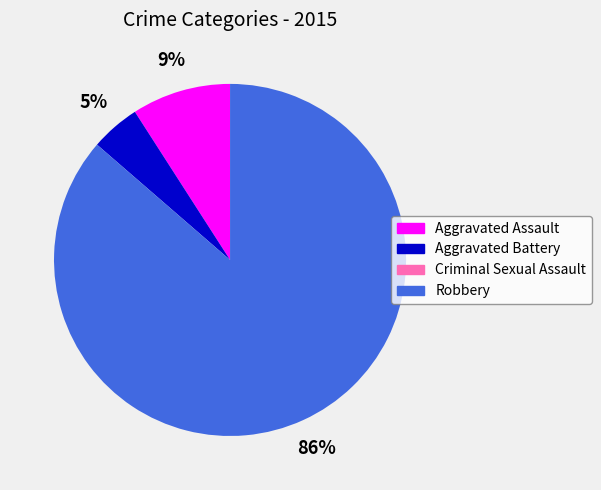

To the nearest percent, what portion does Aggravated Battery represent?

5%